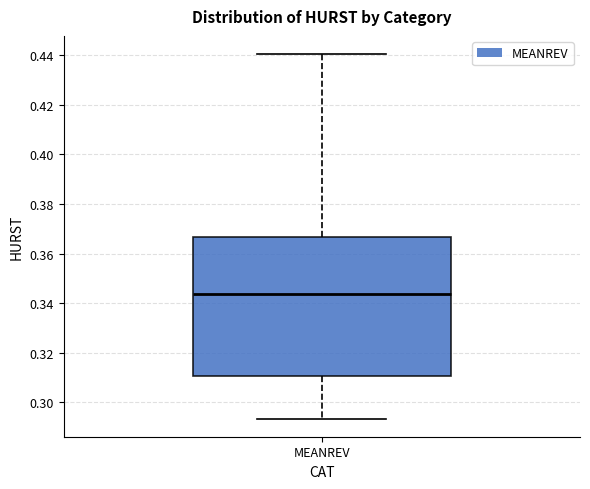

Read this box plot against the y-axis: the position of the median line, the range covered by the box, and the ends of both whiskers. The values are not printed on the chart, so give them approximately, as read against the axis.

median 0.344, box 0.310 to 0.366, whiskers 0.294 to 0.440